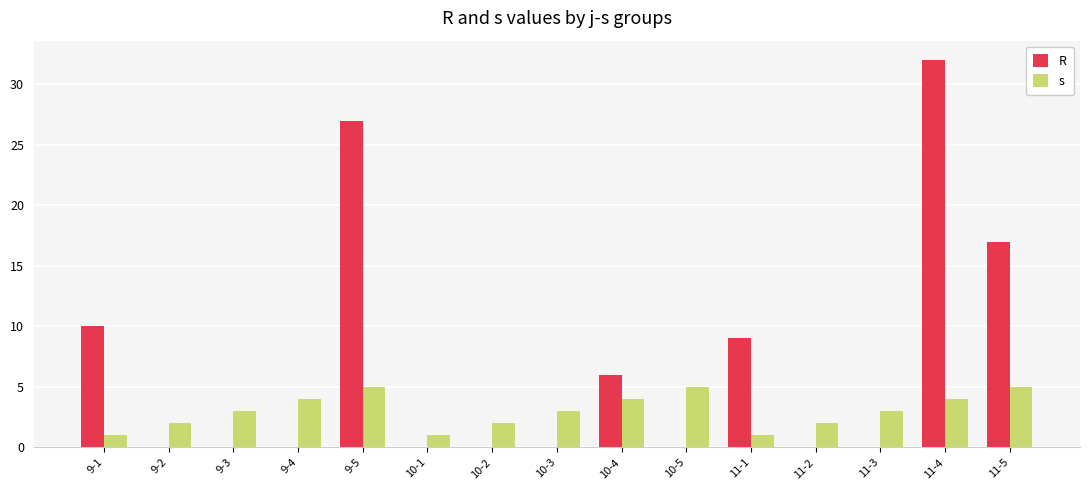

Is the value of s at 10-3 greater than the value of R at 9-2?

Yes